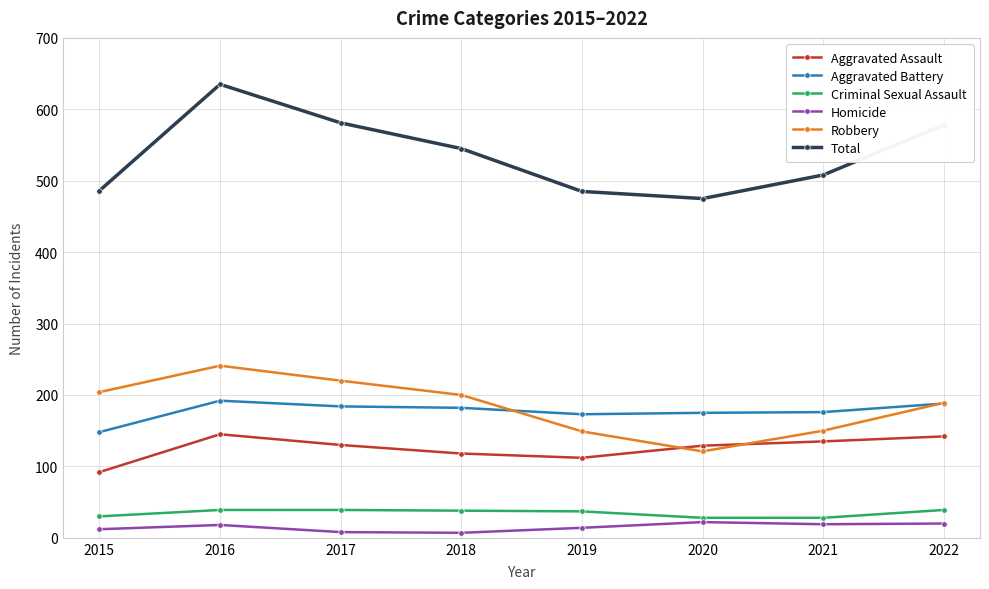

What is the value of the Aggravated Battery point at the 1st from the left?

148